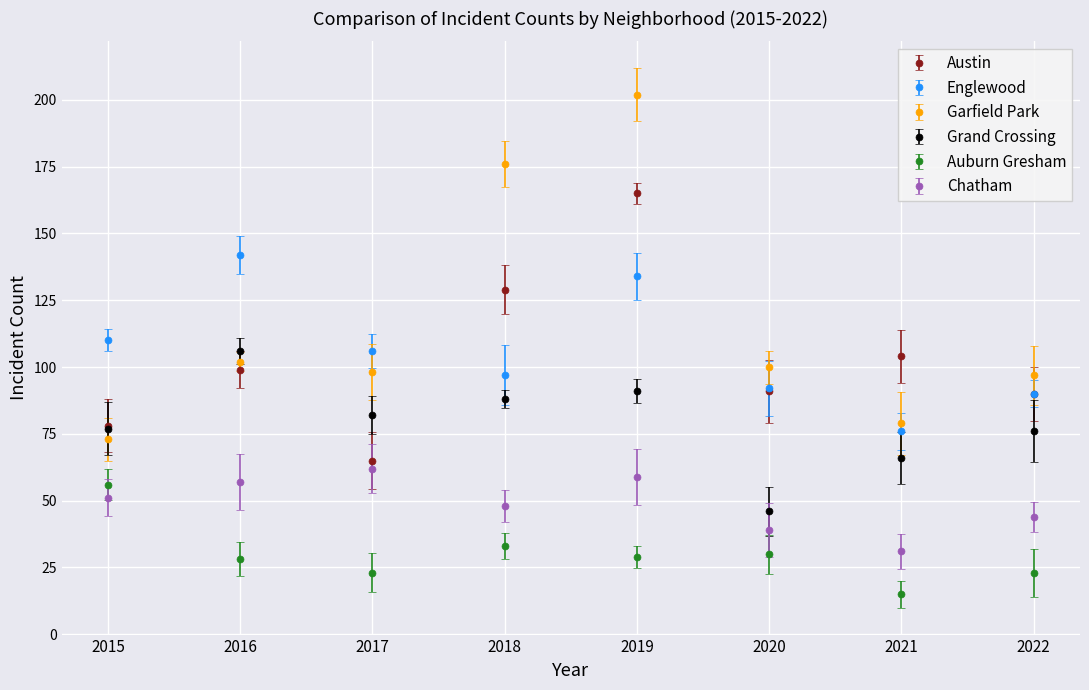

The value of Austin at 2018 is 85. True or false?

False